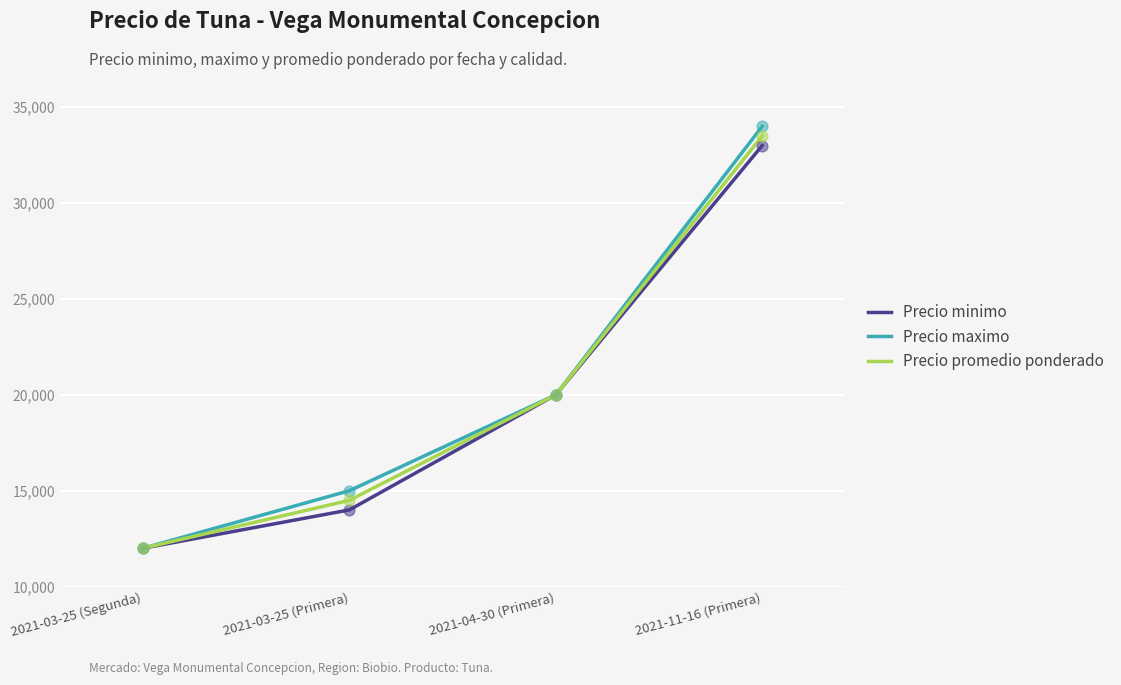

Between 2021-03-25 (Segunda) and 2021-11-16 (Primera), which series saw the biggest shift?

Precio maximo